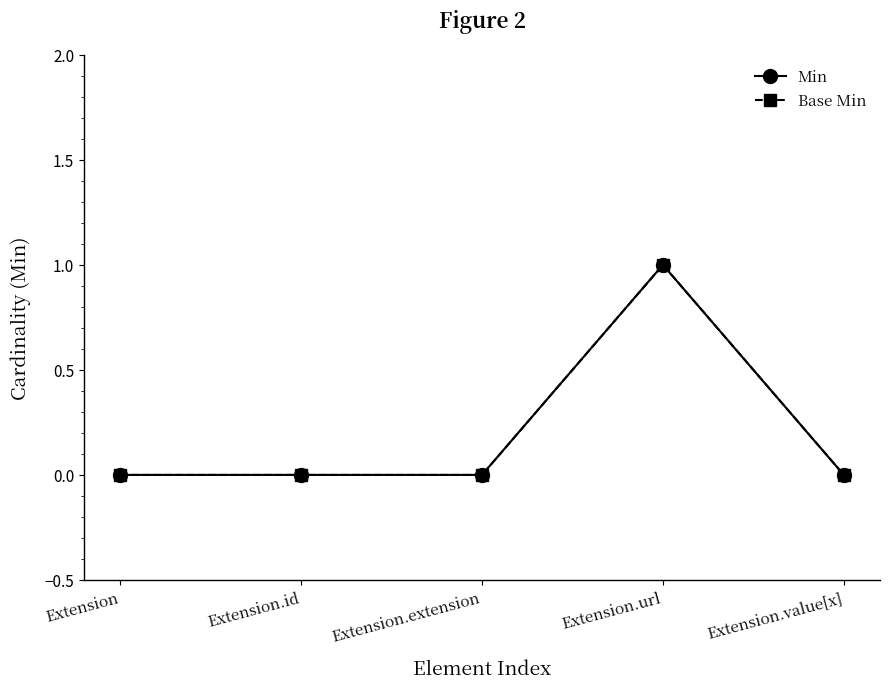

How many distinct data groups are displayed?

2